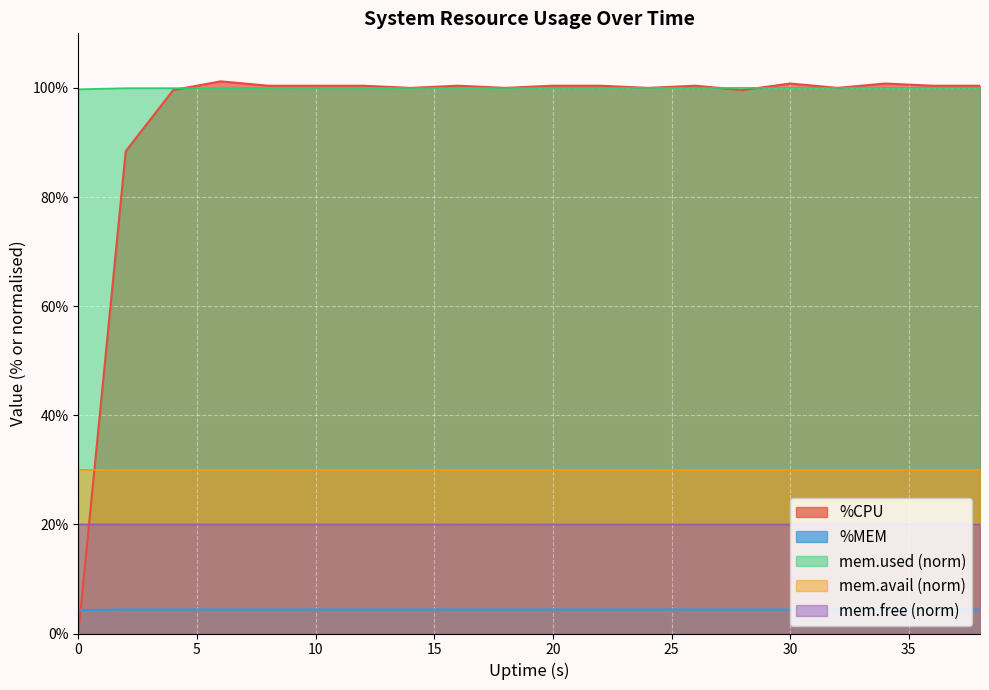

What is the lowest value of the mem.avail (norm) series?

30.0